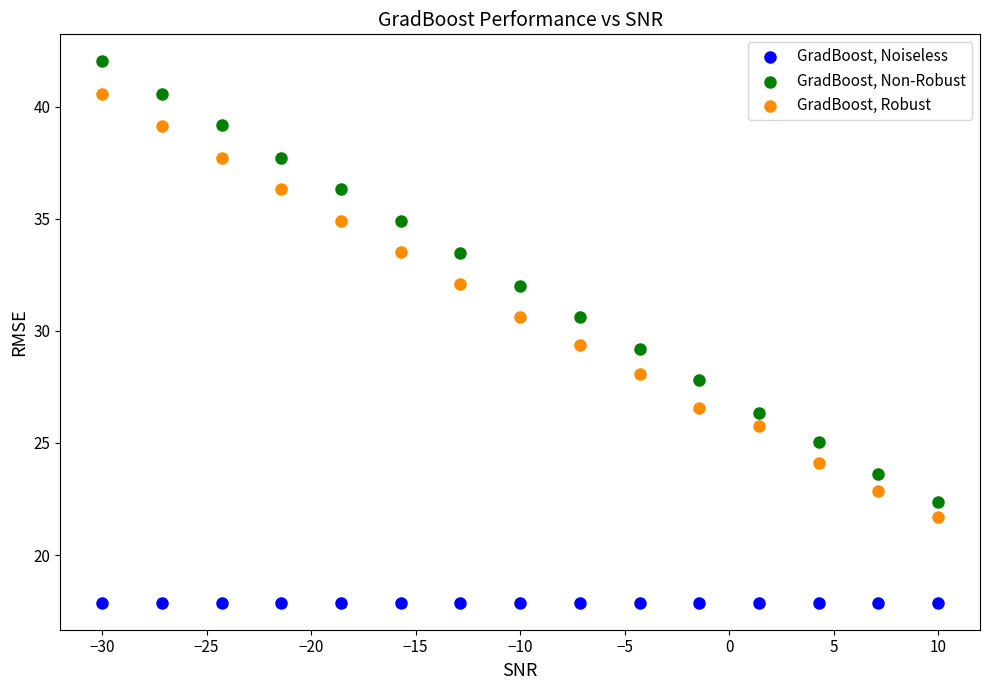

Which series contains the highest Y value?

GradBoost, Non-Robust